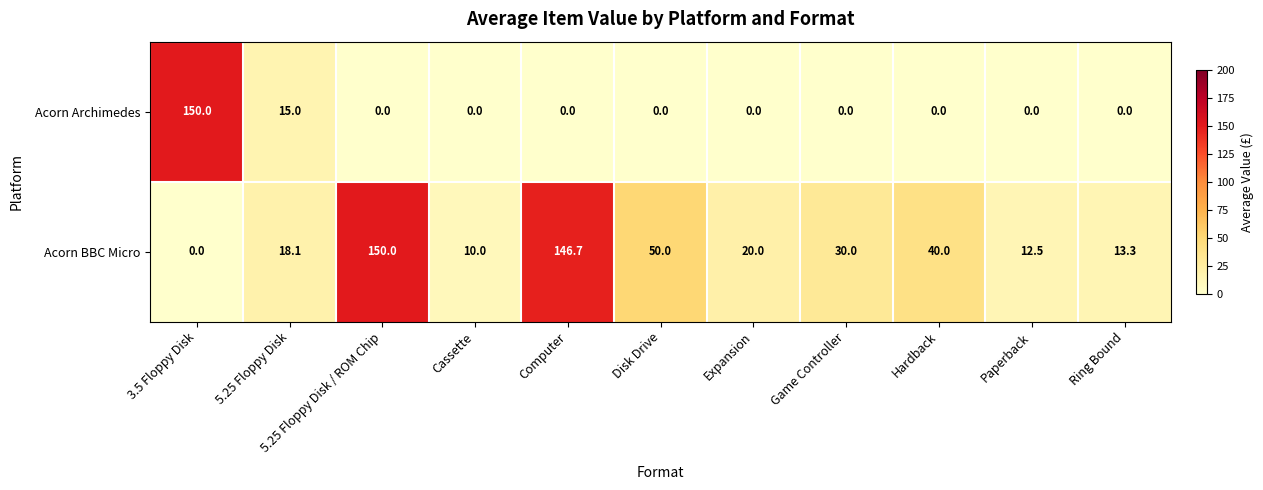

What is the maximum value shown in the chart?

150.0